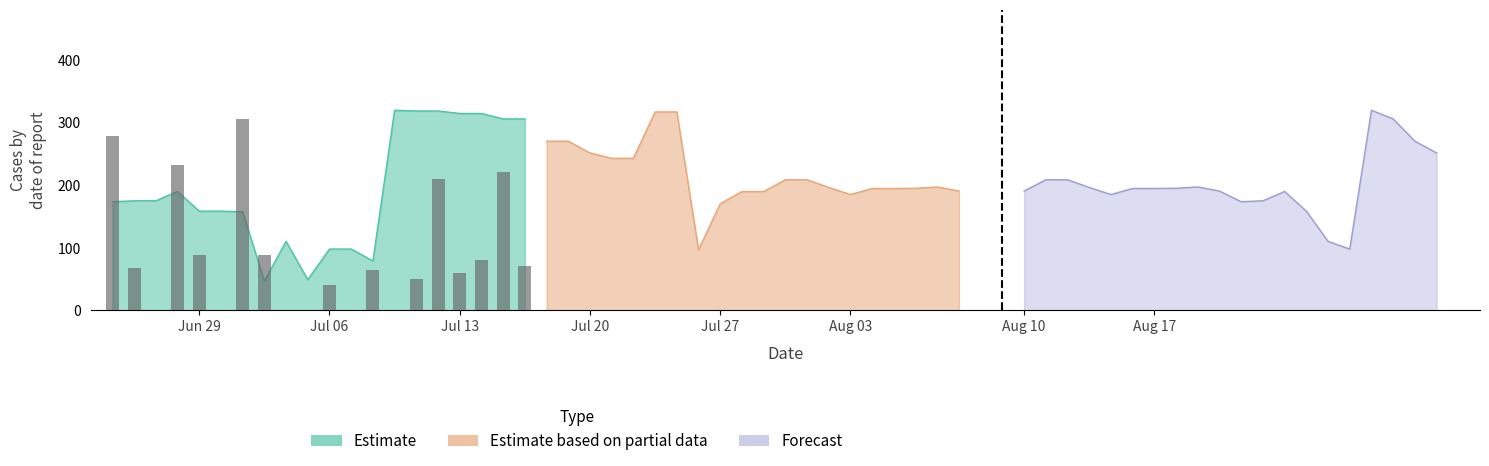

Which series has the largest total across all categories?

Estimate based on partial data